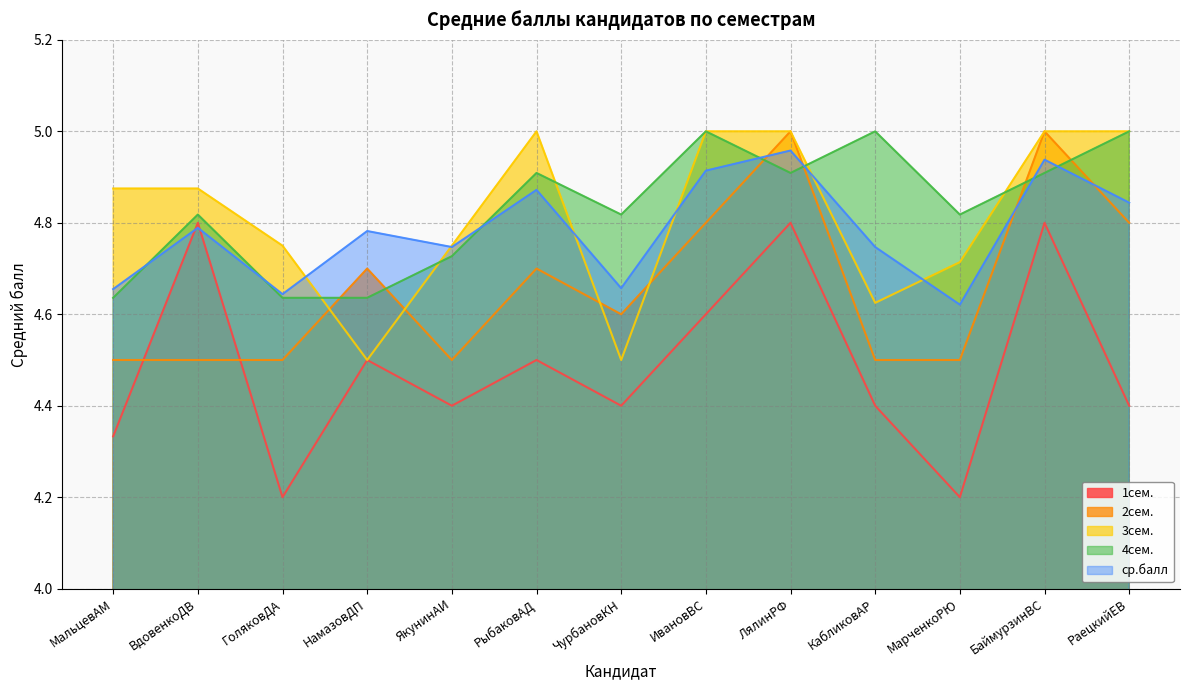

How many lines are shown in the chart?

5